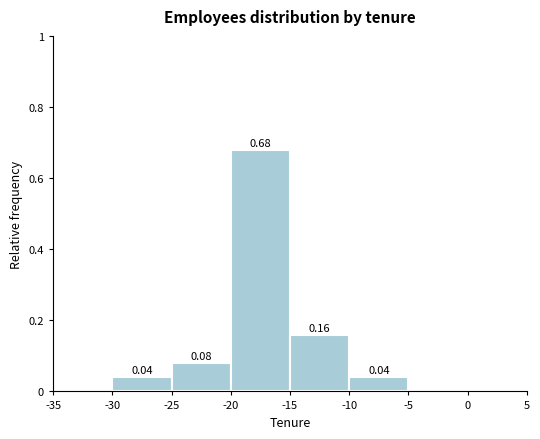

Which range on the x-axis has the tallest bar?

-20 to -15